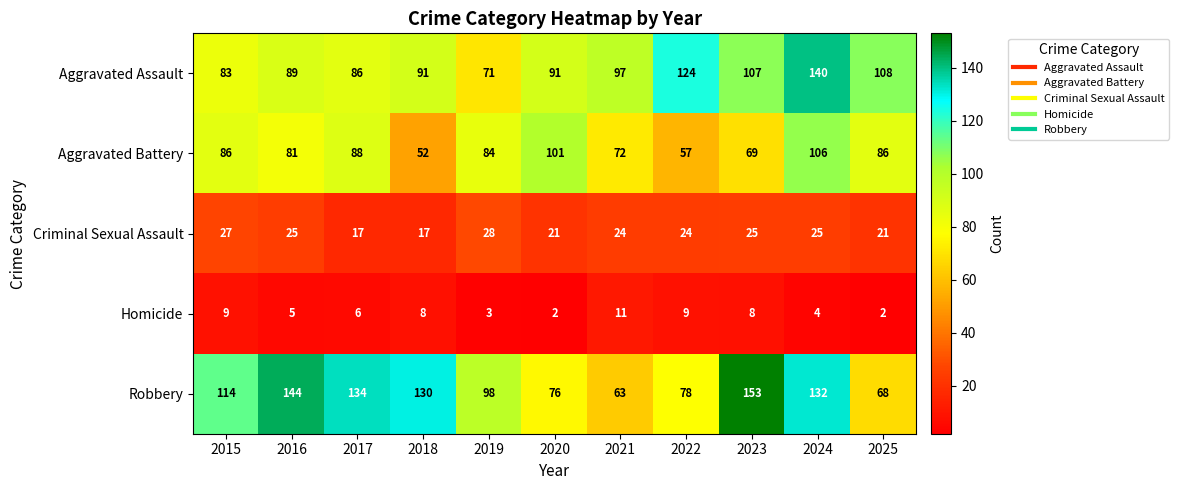

Between 2022 and 2023, which series saw the biggest shift?

Robbery